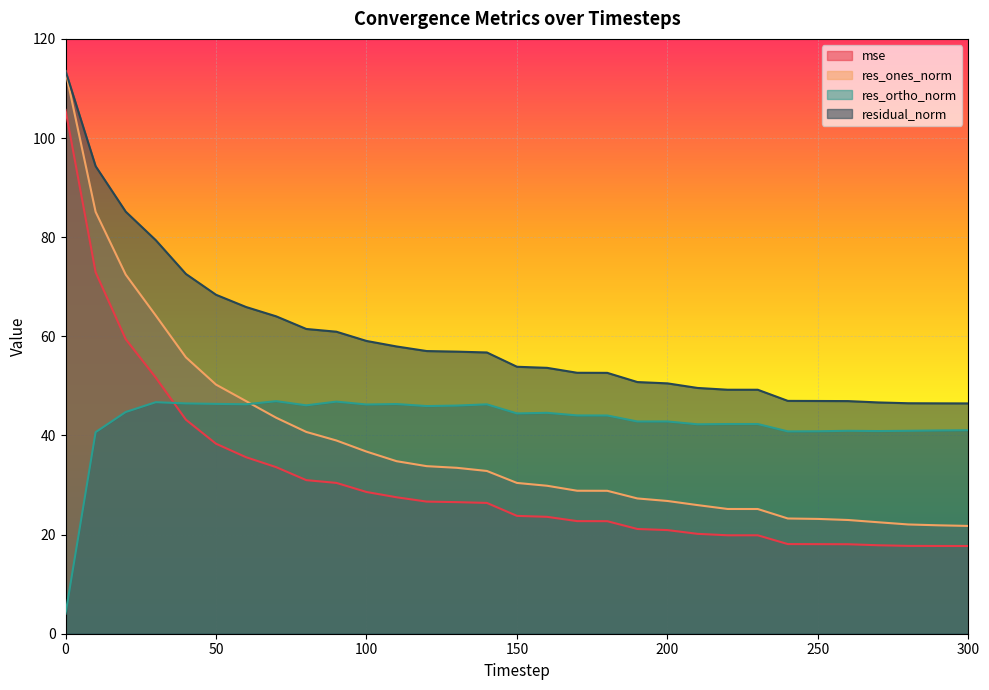

Which series has the widest spread of values?

res_ones_norm